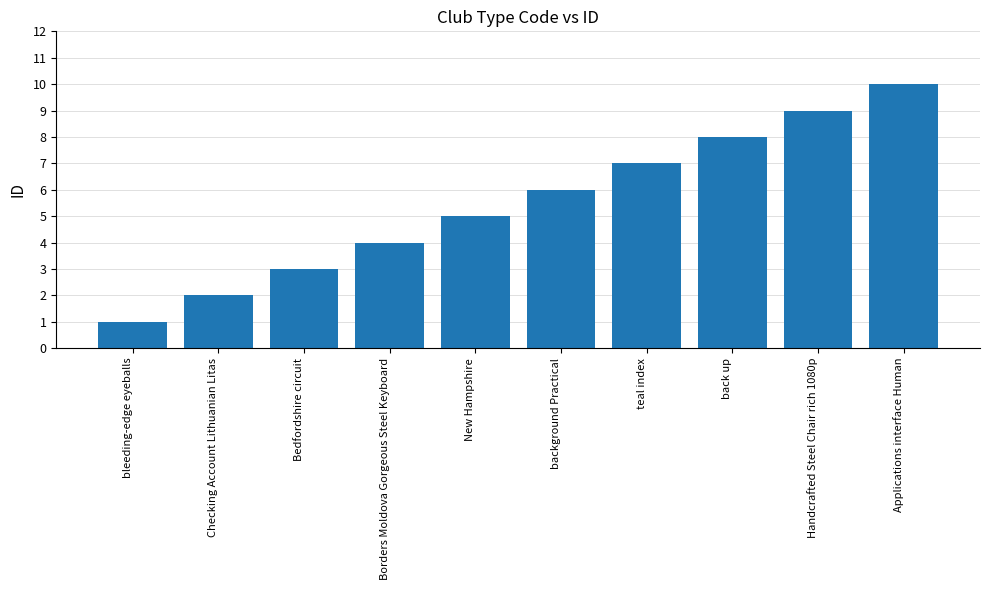

How many bars are there in total?

10